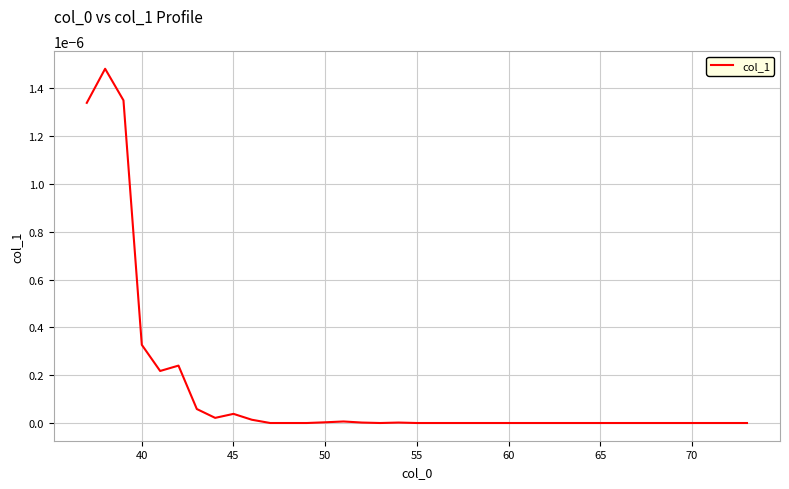

How many lines are shown in the chart?

1